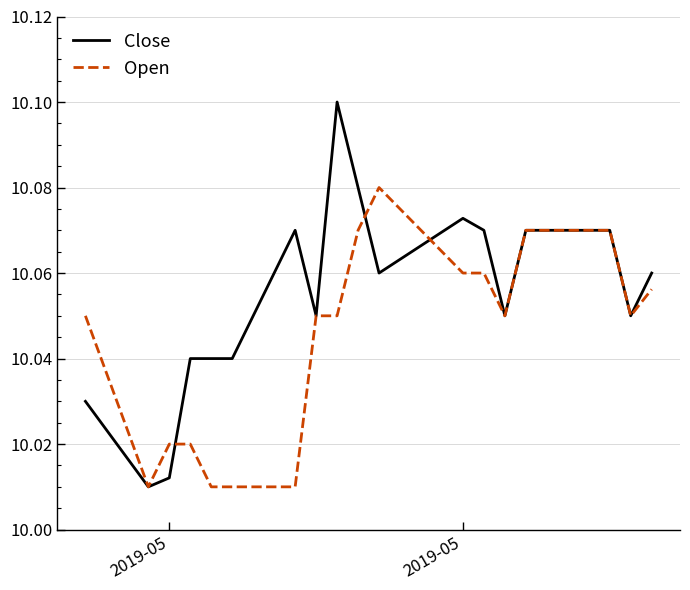

Which series has the largest total across all categories?

Close